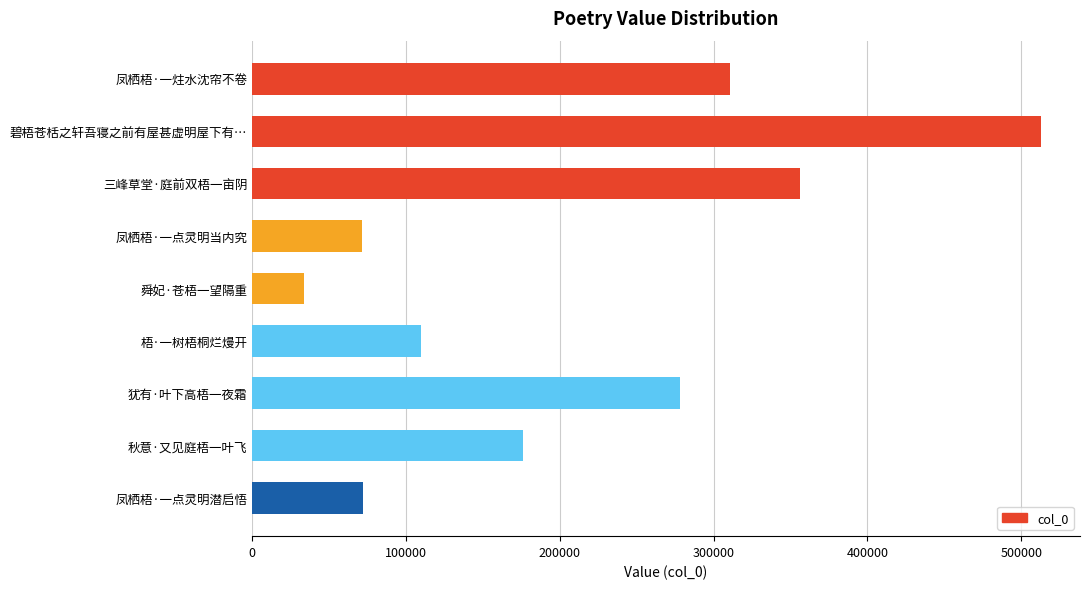

Between 凤栖梧·一点灵明潜启悟 and 碧梧苍栝之轩吾寝之前有屋甚虚明屋下有…, which is larger?

碧梧苍栝之轩吾寝之前有屋甚虚明屋下有…